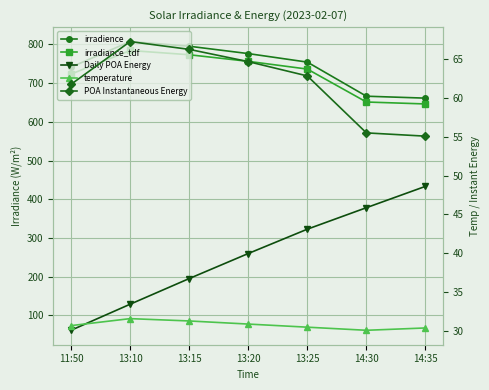

Rank the series by their maximum value, from lowest to highest.

temperature, POA Instantaneous Energy, Daily POA Energy, irradiance_tdf, irradience